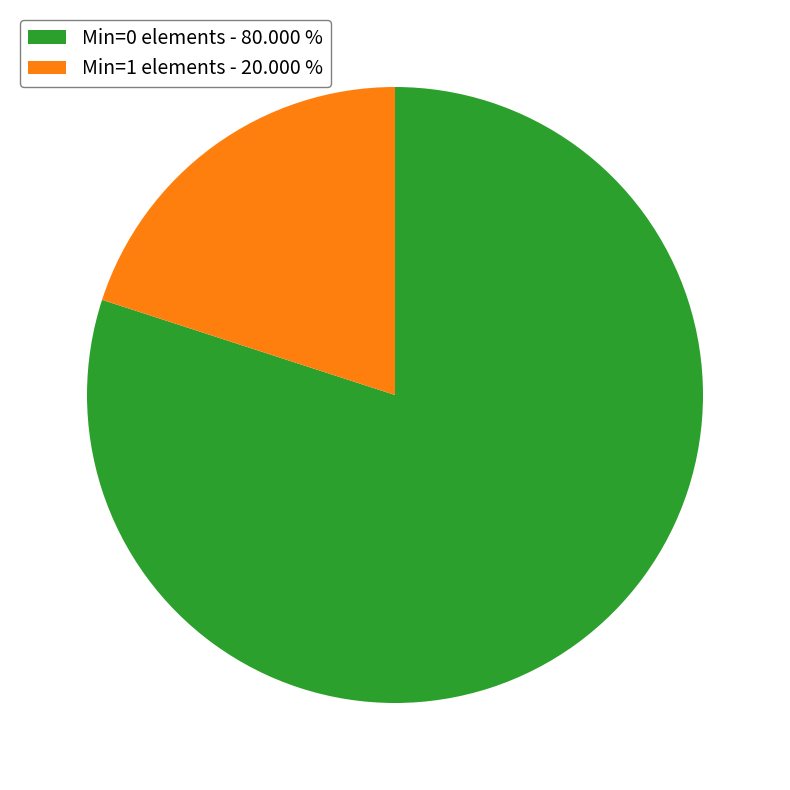

Does any single category account for the majority?

Yes